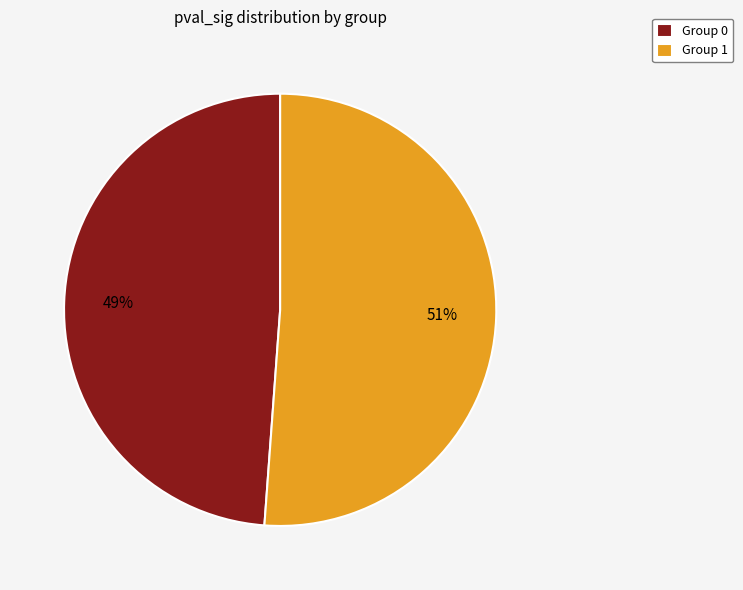

True or false: Group 1 accounts for 44% of the total.

False